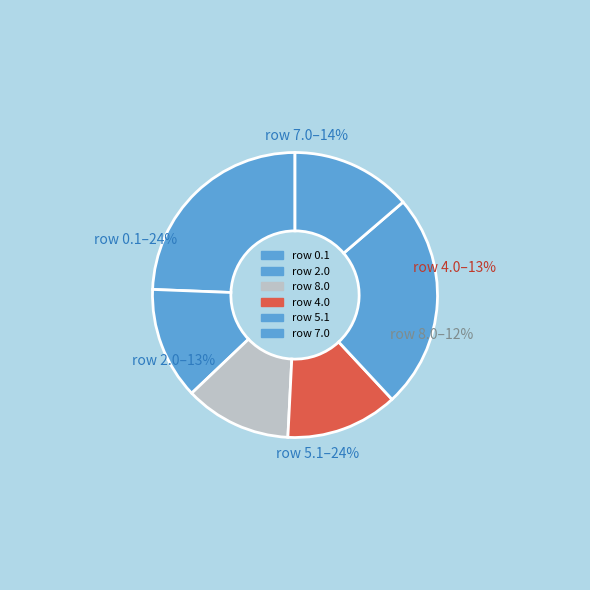

How much of the chart is everything except 0.1?

75.6%